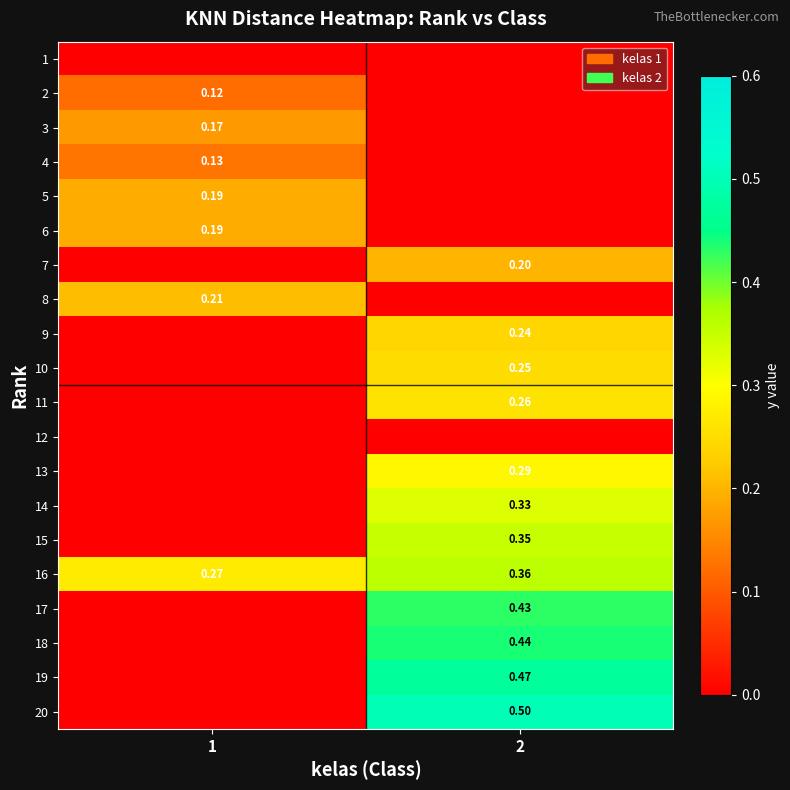

What is the difference between the maximum and minimum values in the 7 series?

0.2